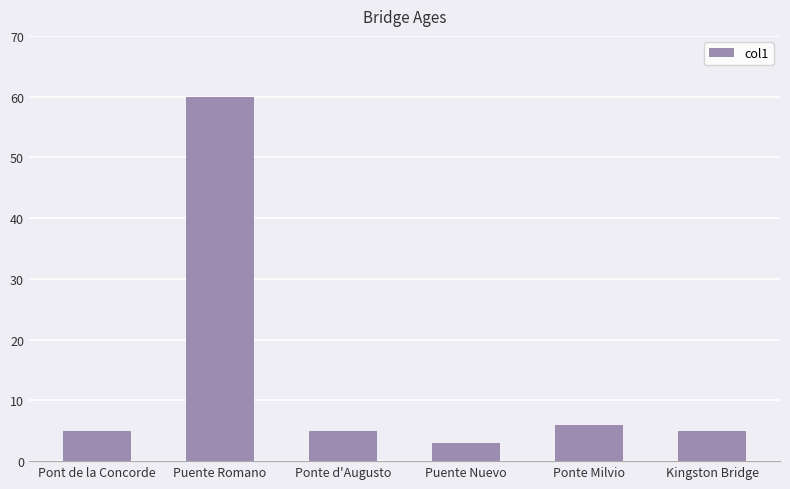

What is the sum of the values at Kingston Bridge and Puente Romano?

65